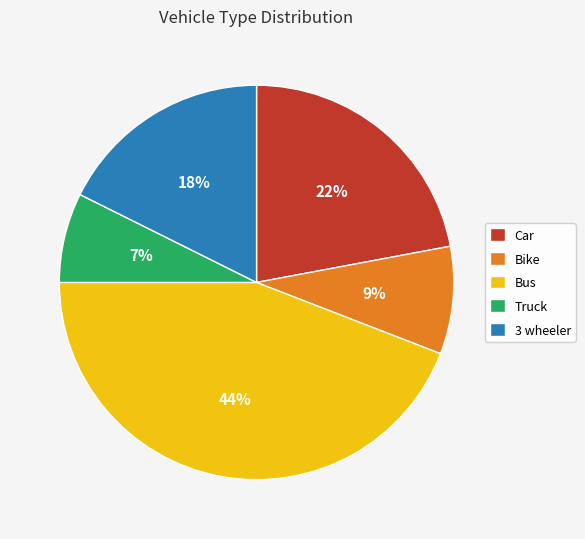

Which slice is the largest?

Bus